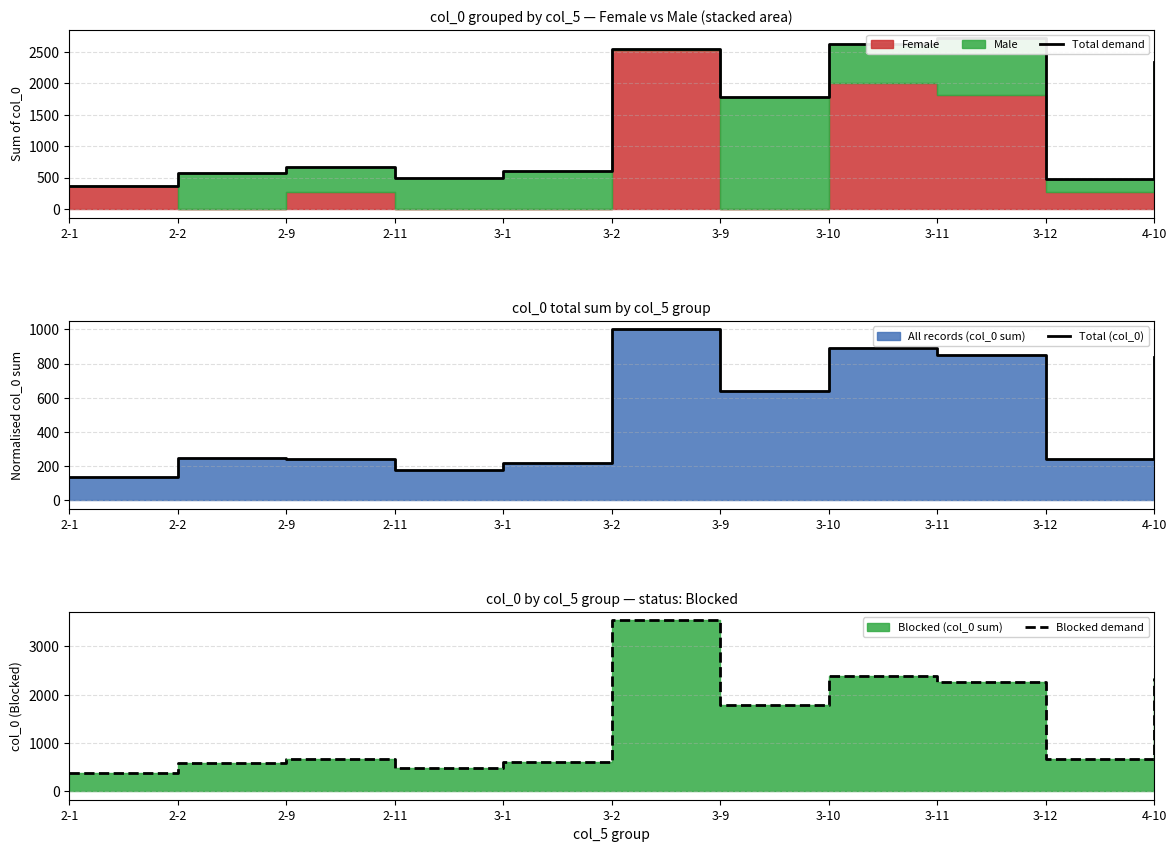

True or false: Total (col_0) has more than 1 points higher than both neighbors.

True